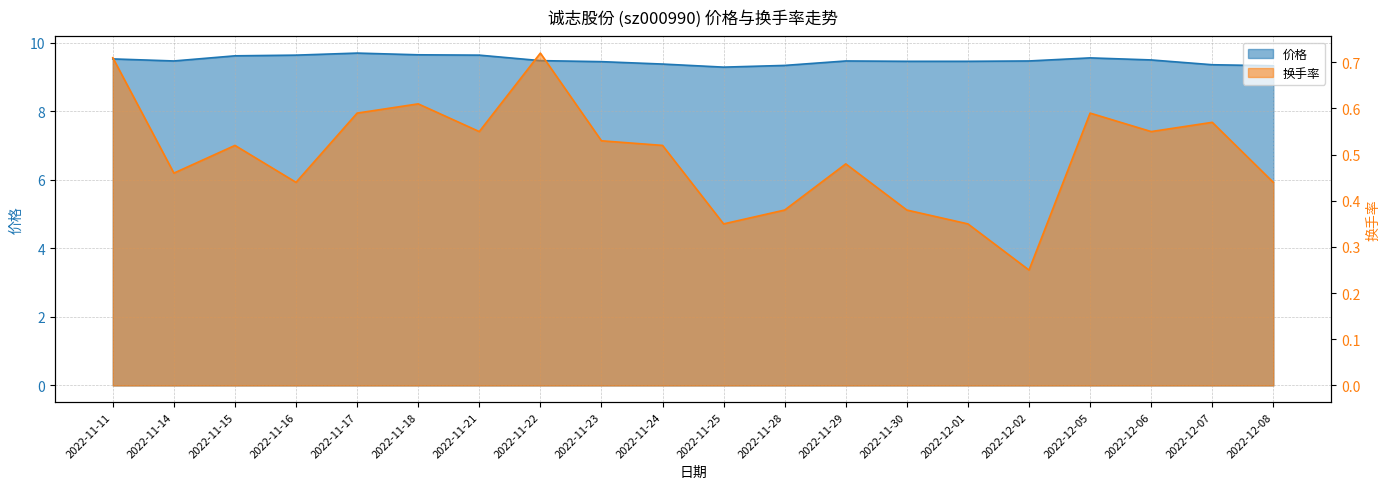

At which category does 价格 reach its first local peak?

2022-11-17